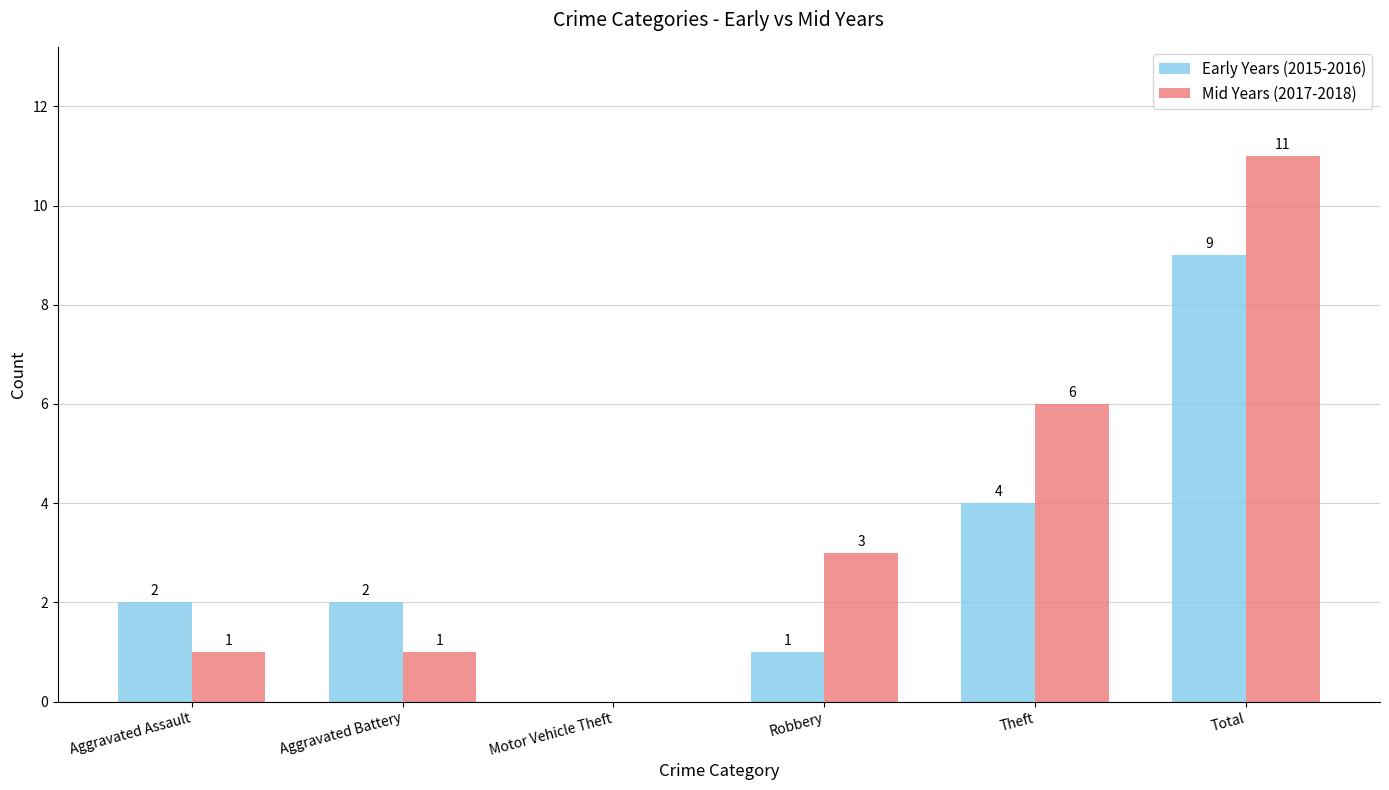

Which series has the largest total across all categories?

Mid Years (2017-2018)